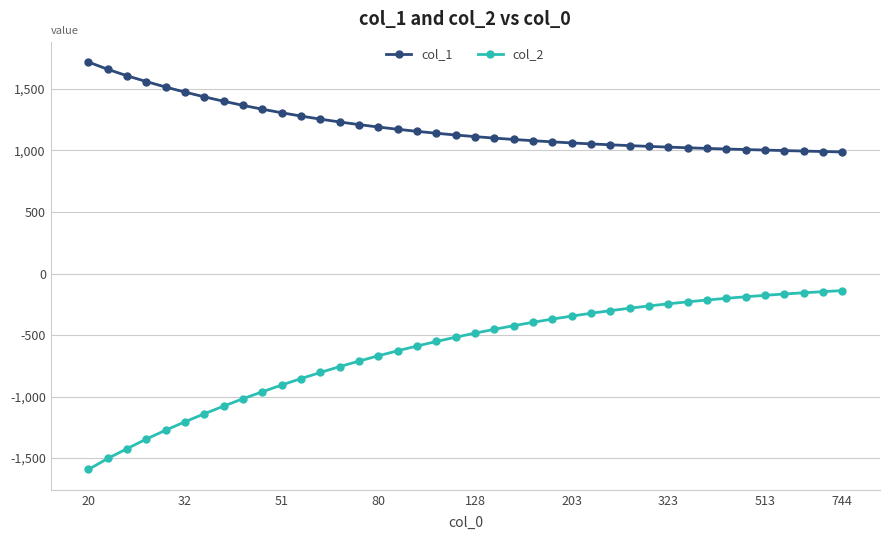

Rank the series by their average value, from lowest to highest.

col_2, col_1